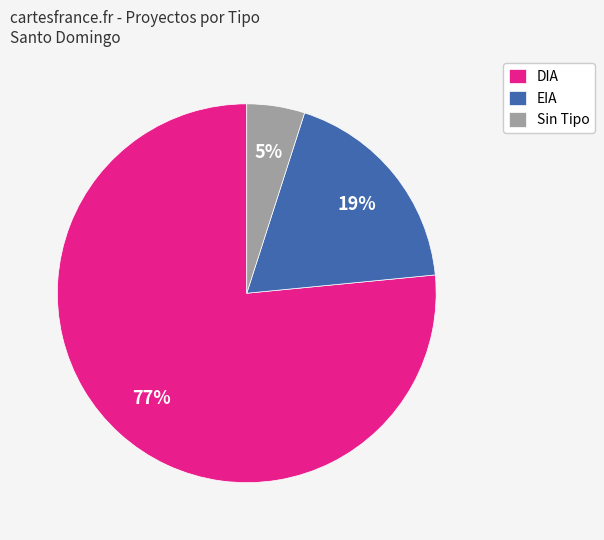

Does DIA account for over 50% of the chart?

Yes